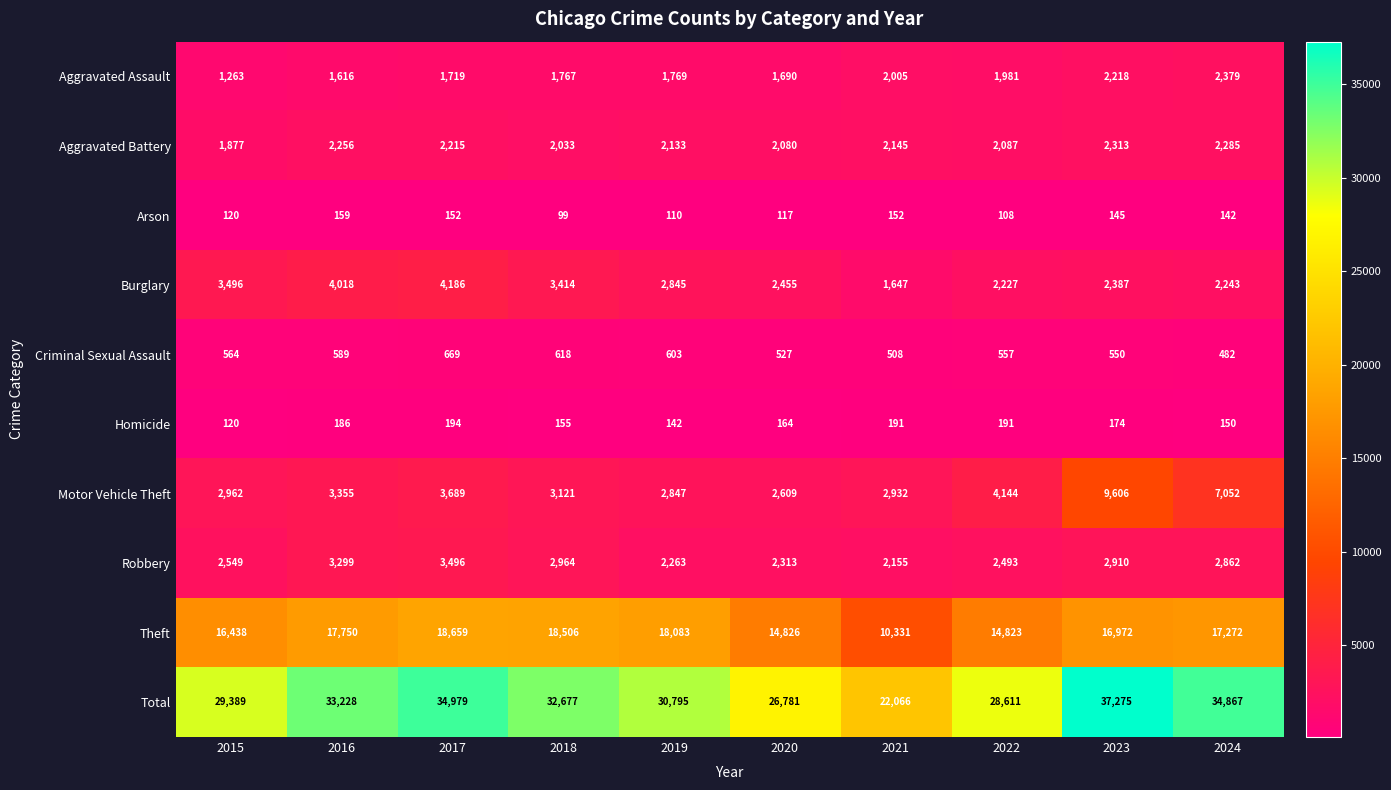

At 2017, list the series in order from largest to smallest.

Total, Theft, Burglary, Motor Vehicle Theft, Robbery, Aggravated Battery, Aggravated Assault, Criminal Sexual Assault, Homicide, Arson